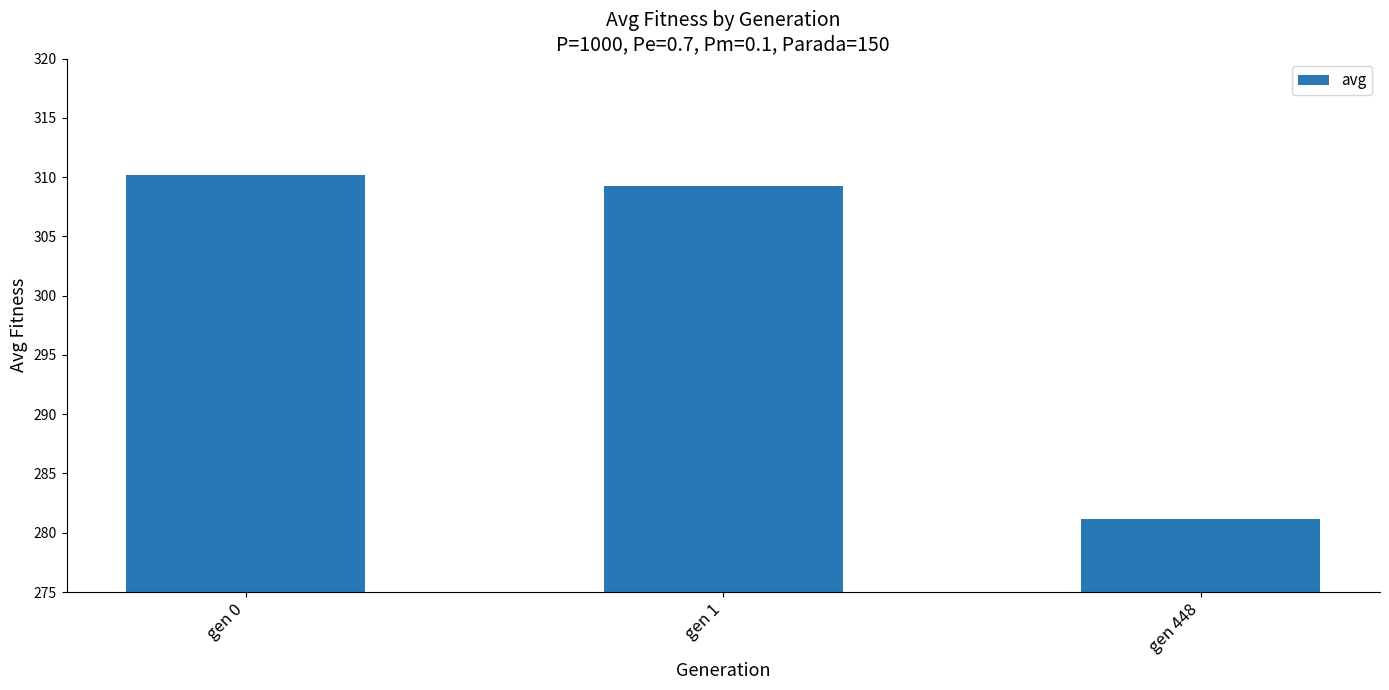

List the labels in order of value, smallest first.

gen 448, gen 1, gen 0